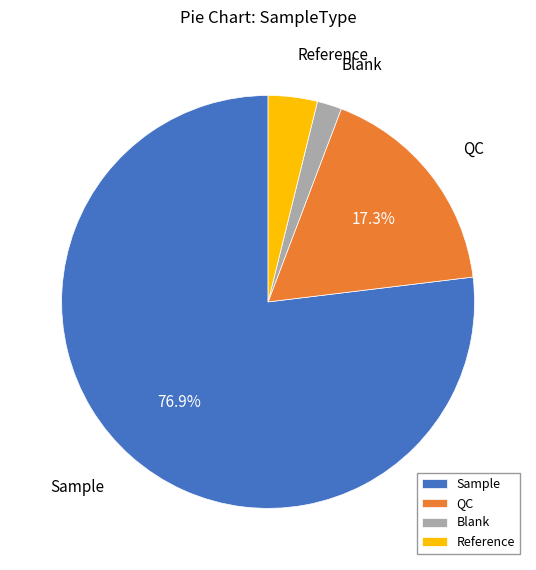

Which has a higher value, QC or Blank?

QC